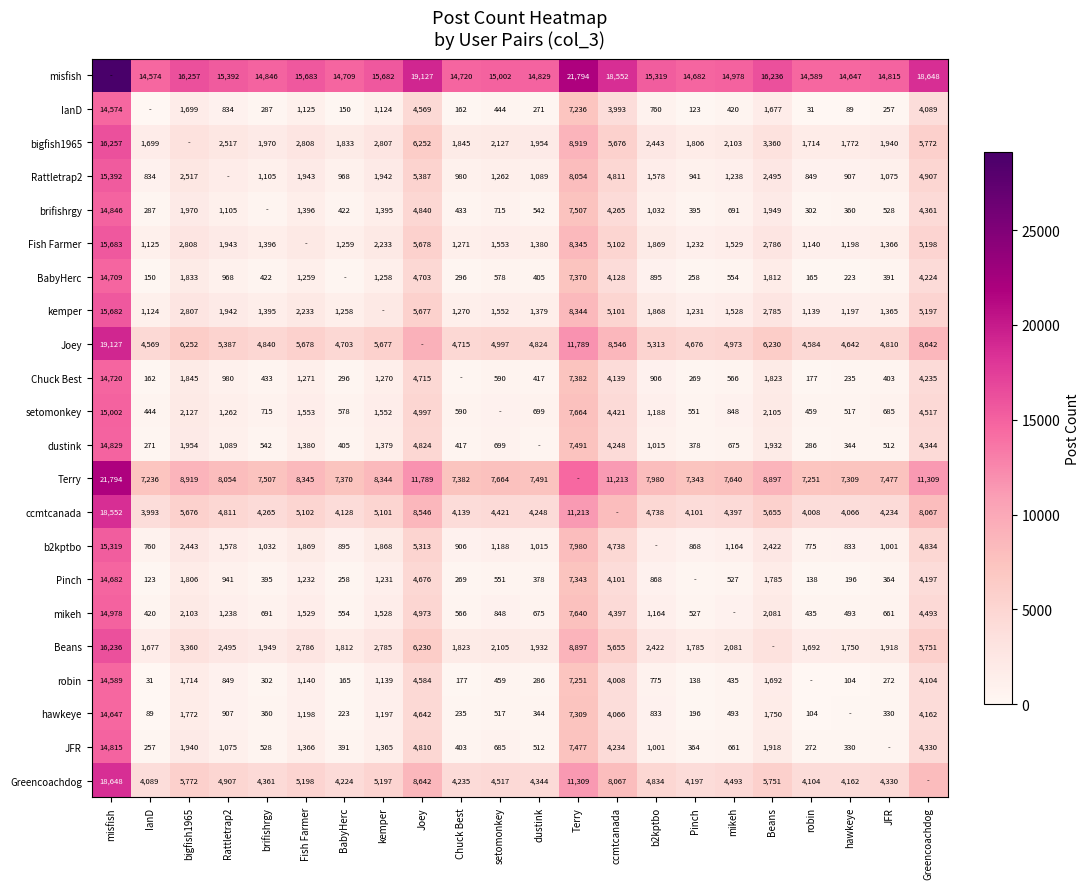

The bigfish1965 series shows 8282 at Greencoachdog. True or false?

False